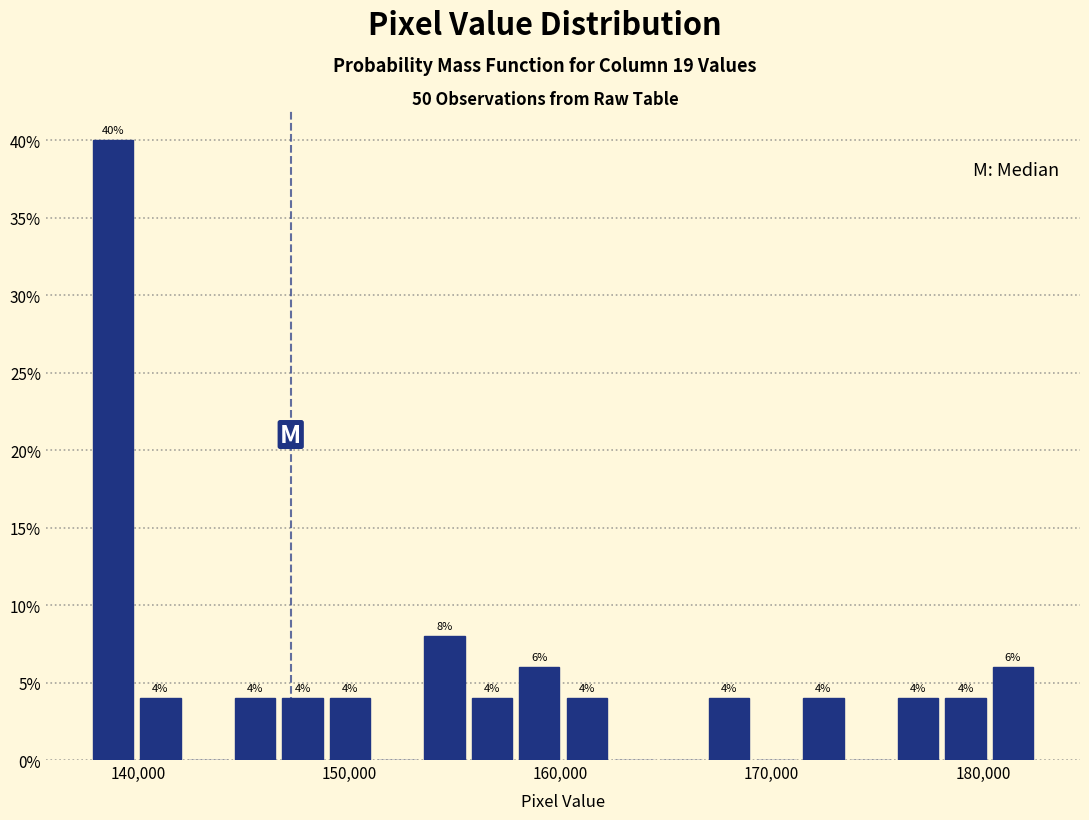

Read against the x-axis, roughly where is the centre of the tallest bar?

139000